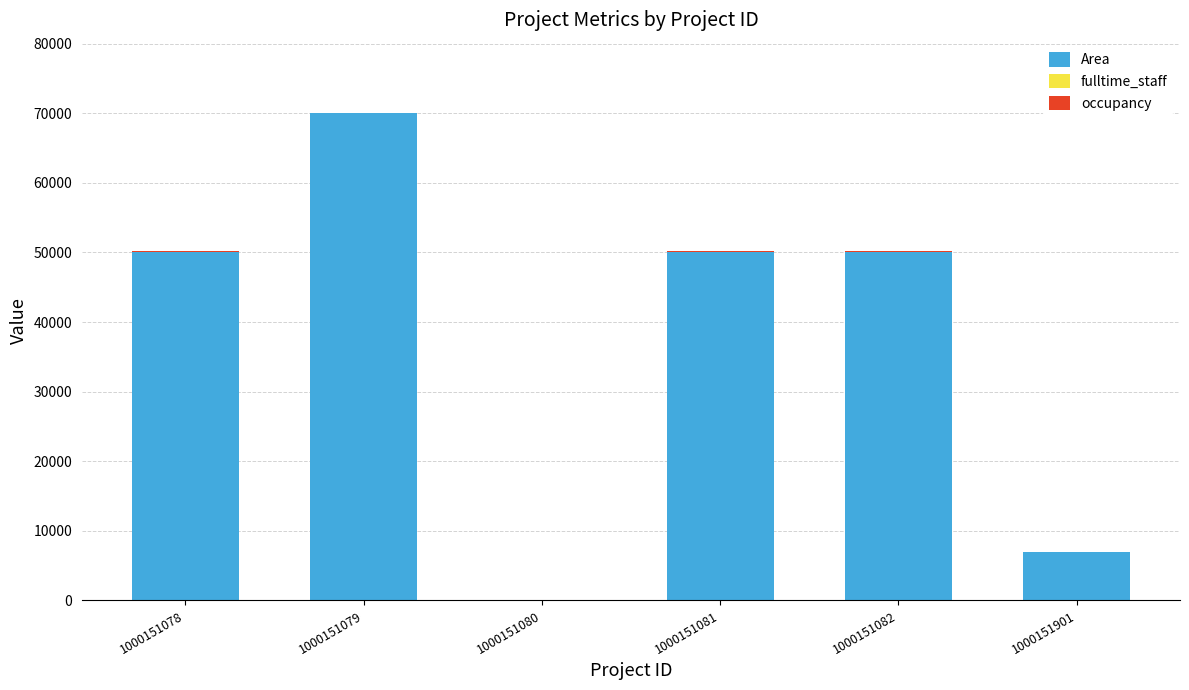

How many values in Area are above zero?

5